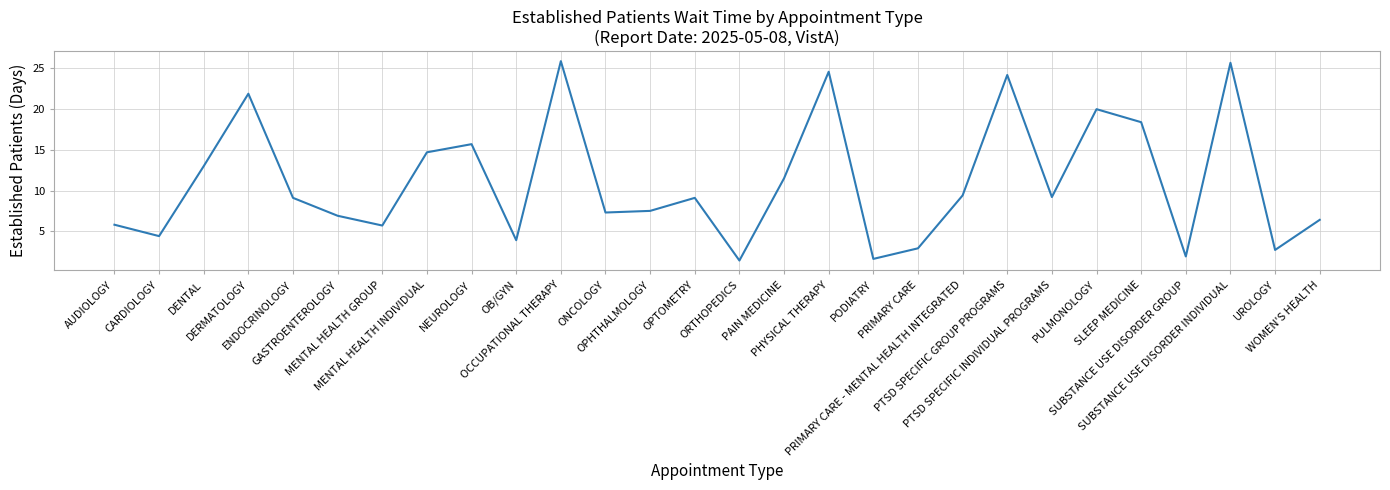

At which label is the value closest to 13?

DENTAL